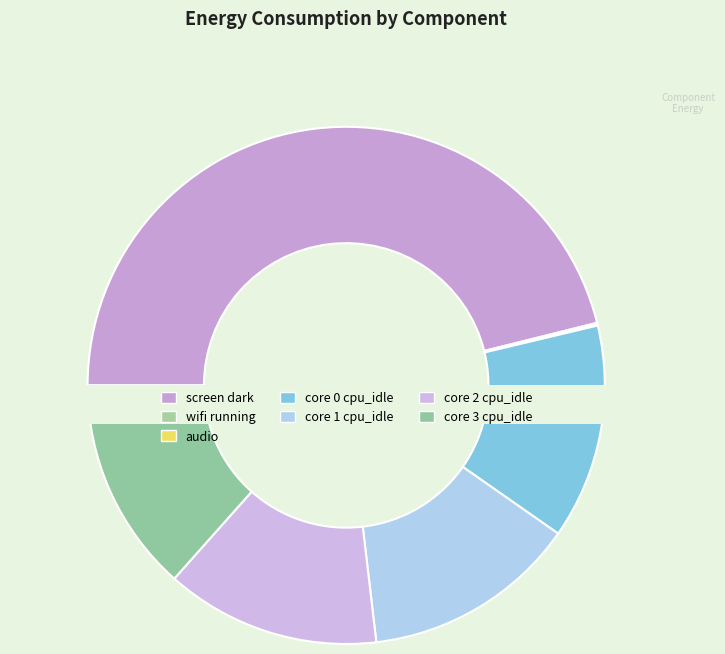

To the nearest percent, what percentage of the pie is core 0 cpu_idle?

13%